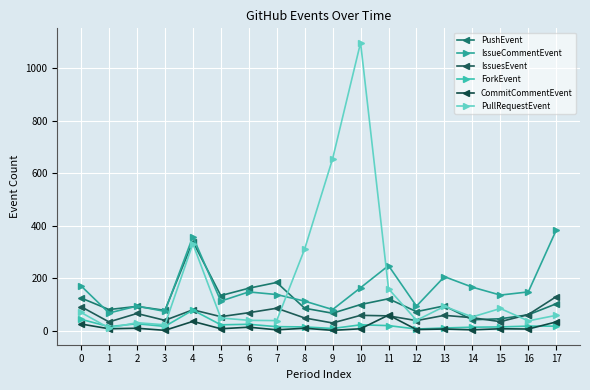

What are all the series names shown in the legend?

PushEvent, IssueCommentEvent, IssuesEvent, ForkEvent, CommitCommentEvent, PullRequestEvent